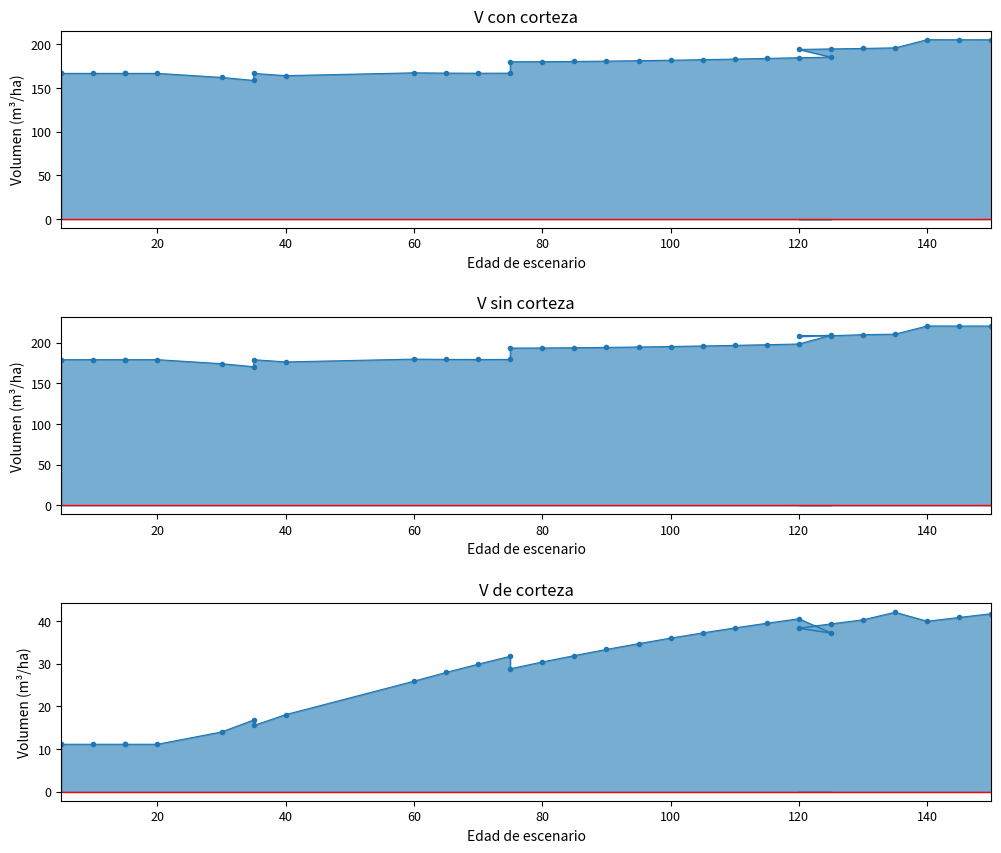

At how many categories does at least one series exceed 16?

32